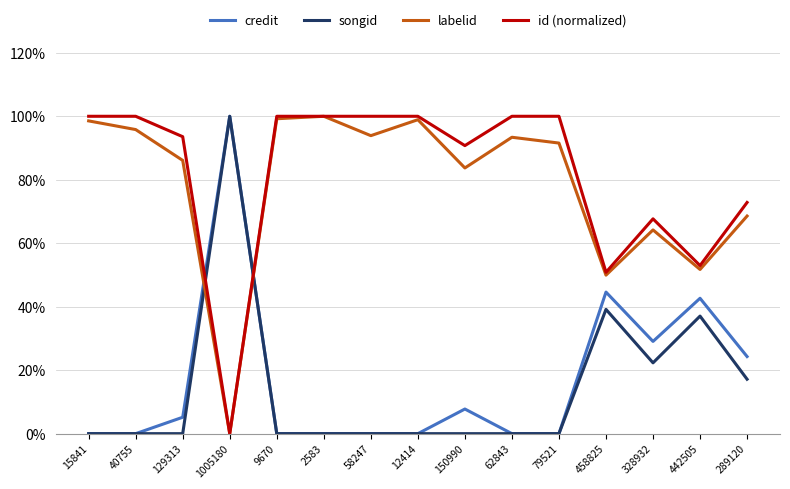

What is the total value across all series at 12414?

198.9